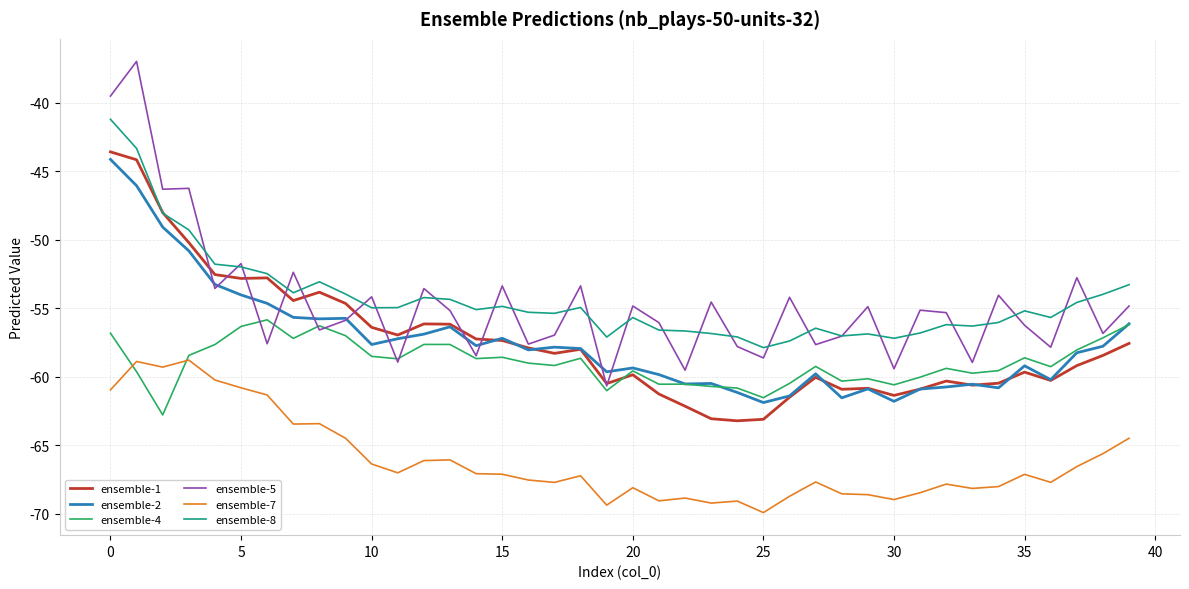

What is the greatest value displayed?

-37.0